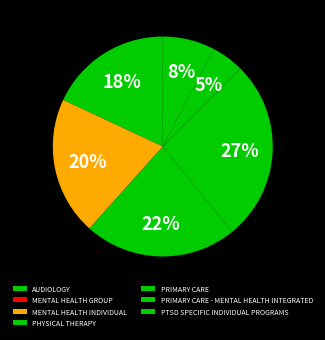

Is the sum of PRIMARY CARE - MENTAL HEALTH INTEGRATED and PRIMARY CARE greater than half?

No